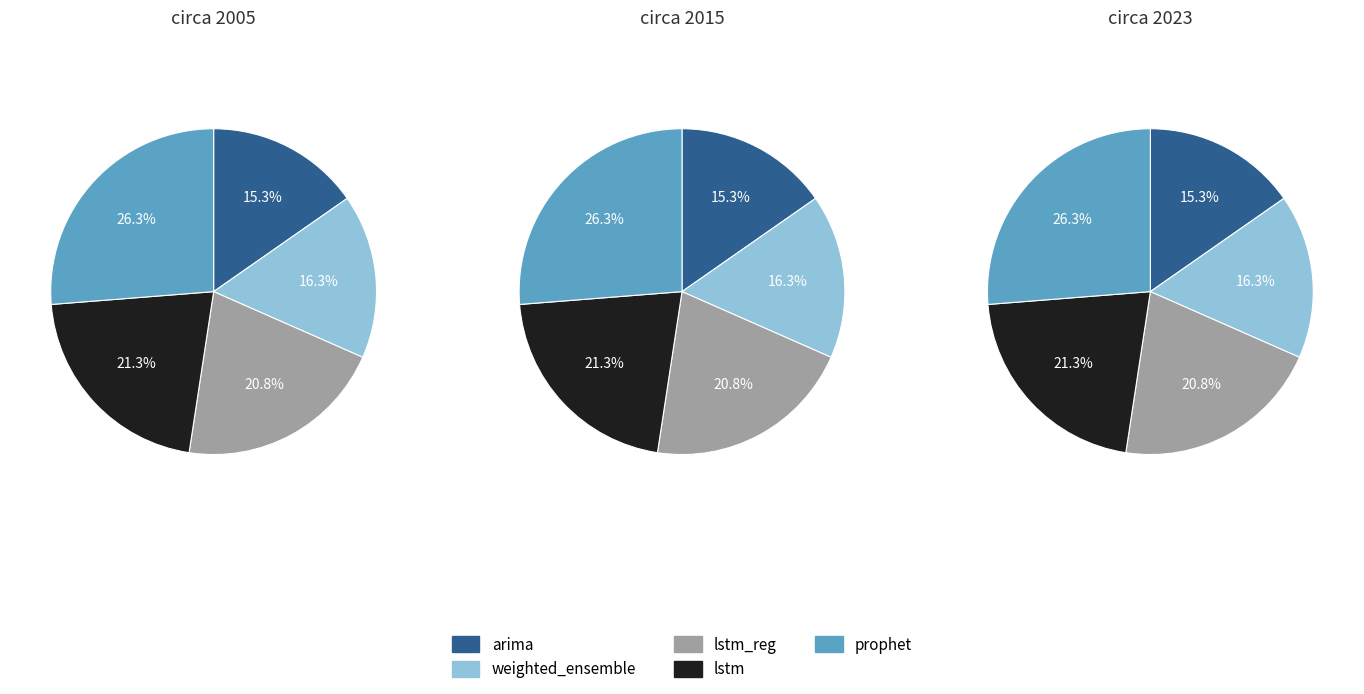

To the nearest percent, what percentage of the pie is lstm?

21%